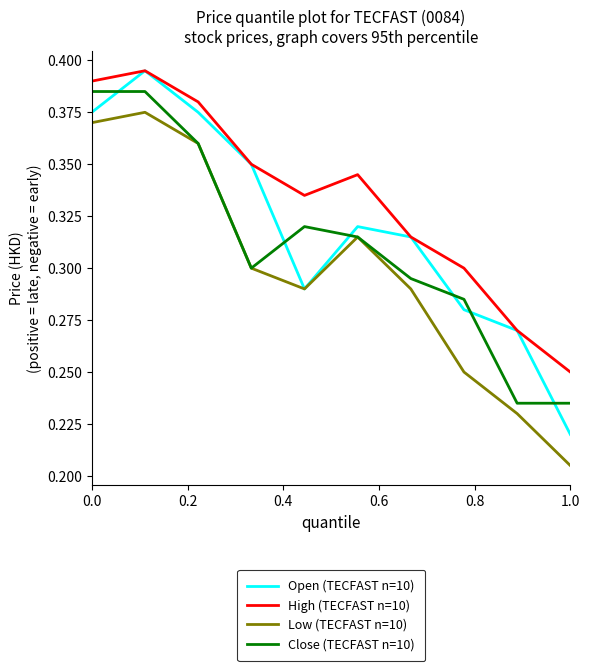

Which series has the largest total across all categories?

High (TECFAST n=10)